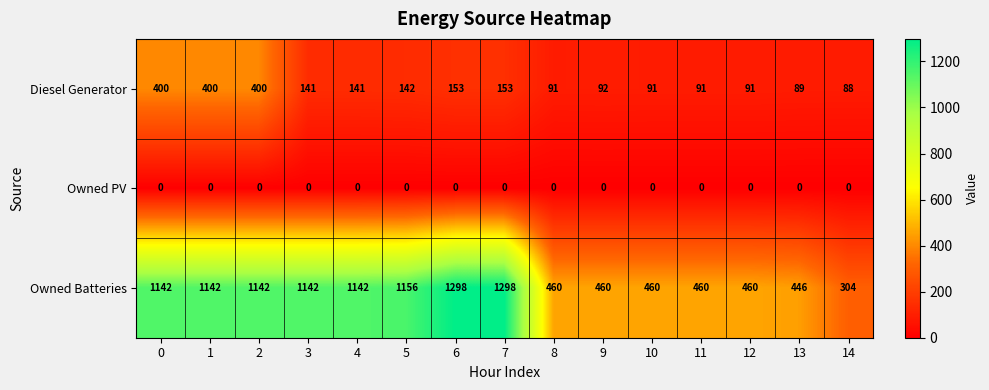

What is the maximum value shown in the chart?

1298